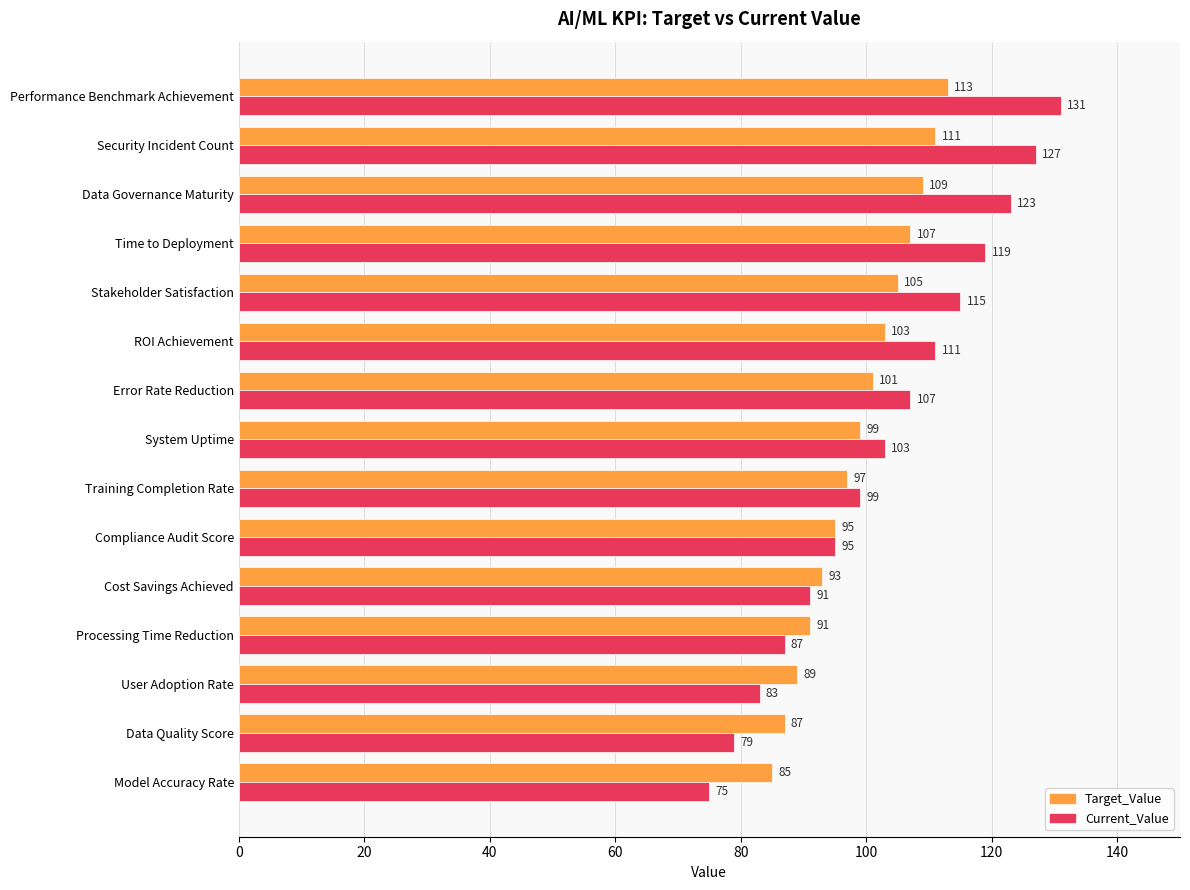

At how many categories does at least one series exceed 81?

15